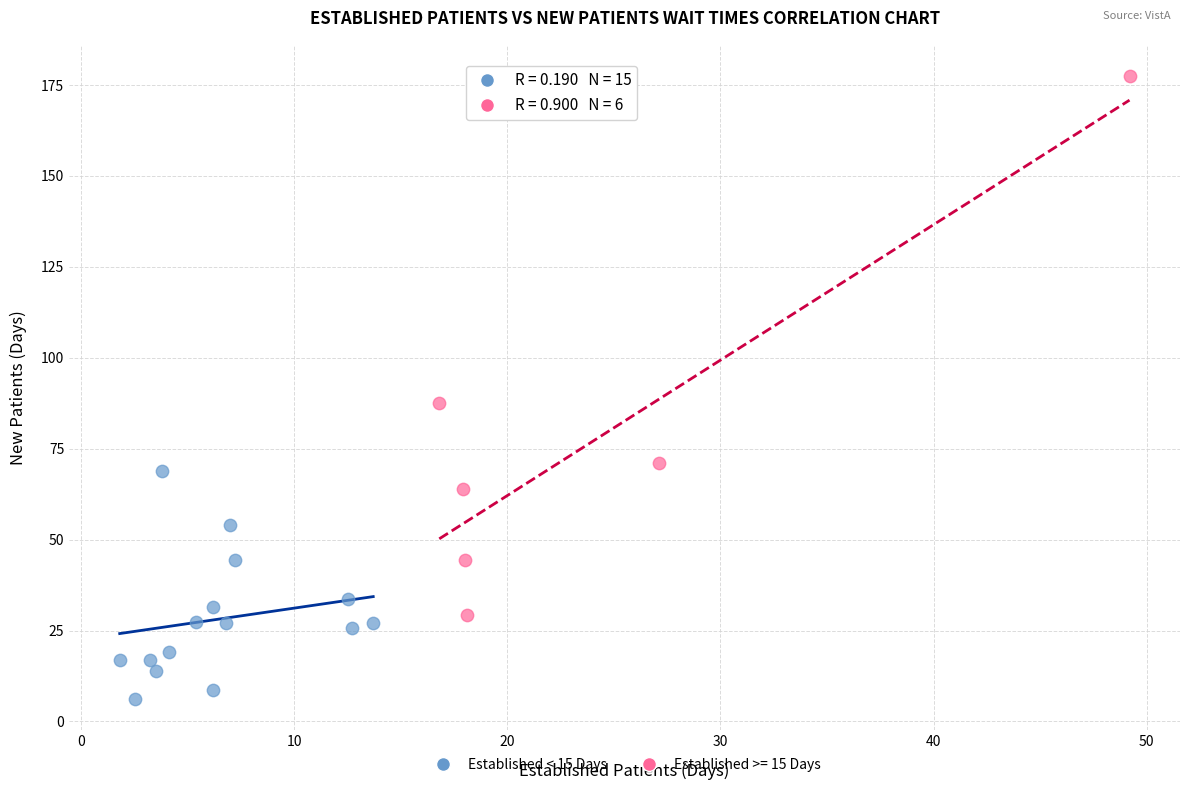

Which series has the widest spread of Y values?

Established >= 15 Days